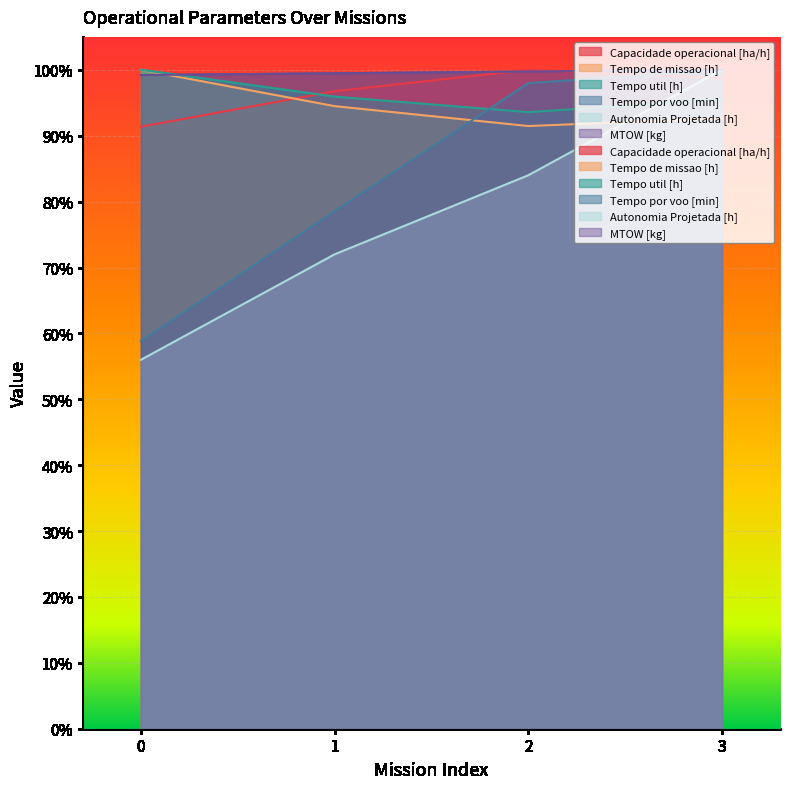

True or false: Tempo de missao [h] has a value of 94.5 at 1.

True